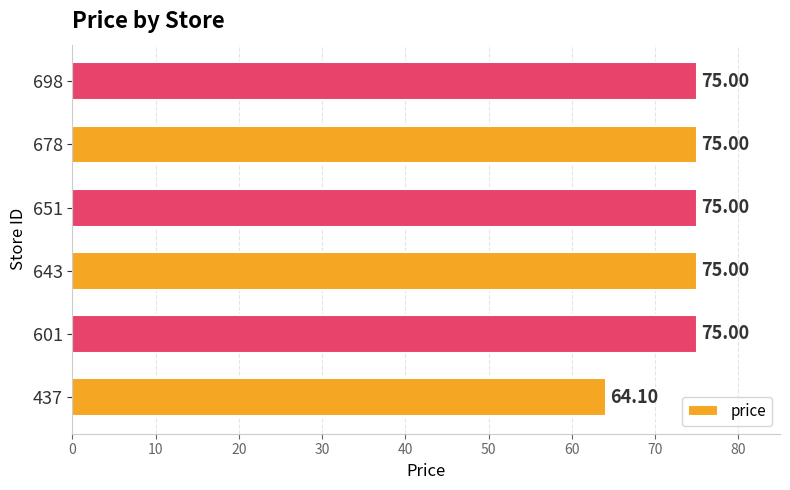

What is the change in value from 437 to 601?

+10.9